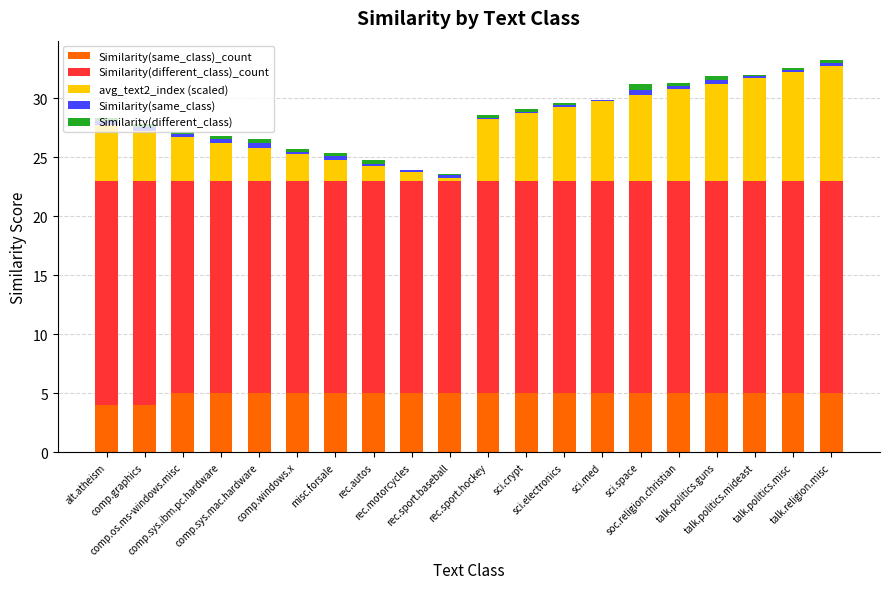

What are all the series names shown in the legend?

Similarity(same_class)_count, Similarity(different_class)_count, avg_text2_index (scaled), Similarity(same_class), Similarity(different_class)